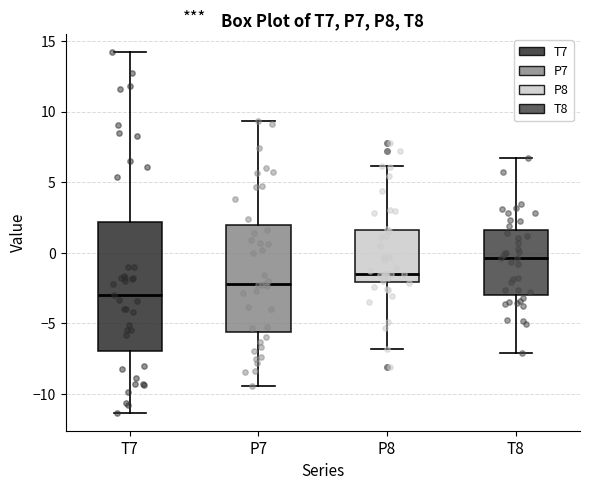

Comparing the boxes themselves (not the whiskers), which one is the tallest?

T7